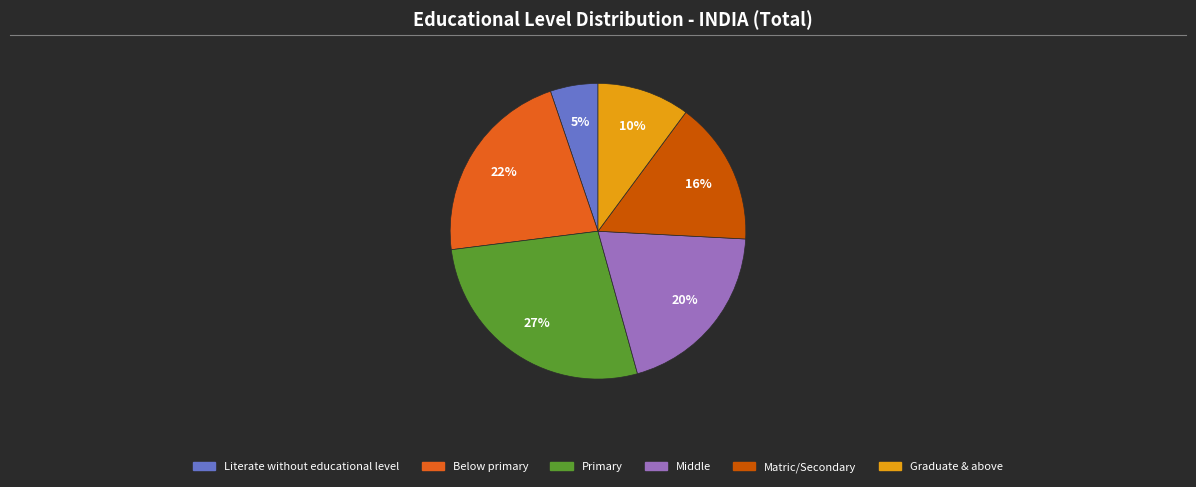

Which category has the smallest portion of the pie?

Literate without educational level